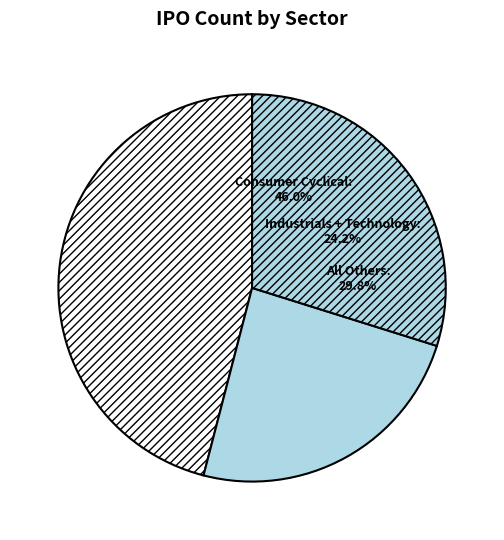

How much of the chart is everything except Technology?

90.3%